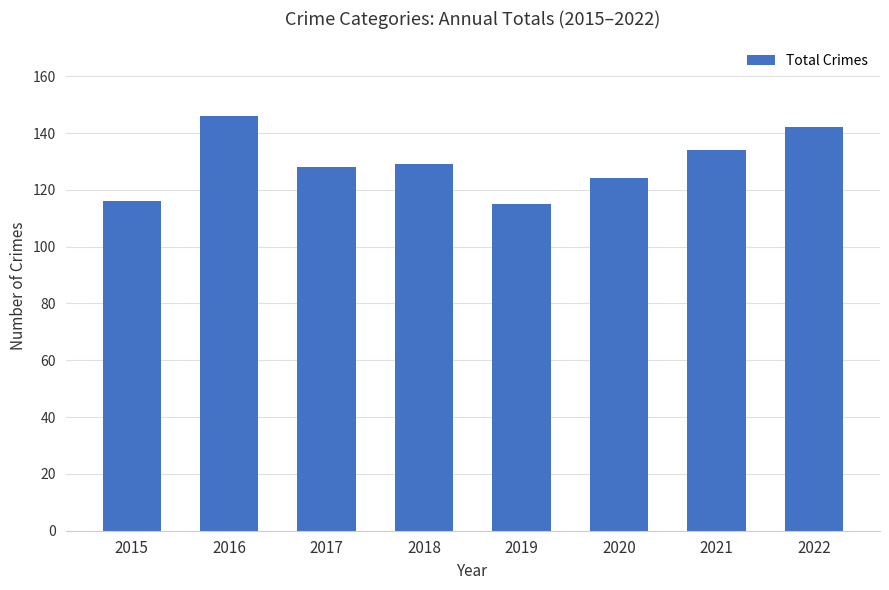

Which has a higher value, 2021 or 2015?

2021